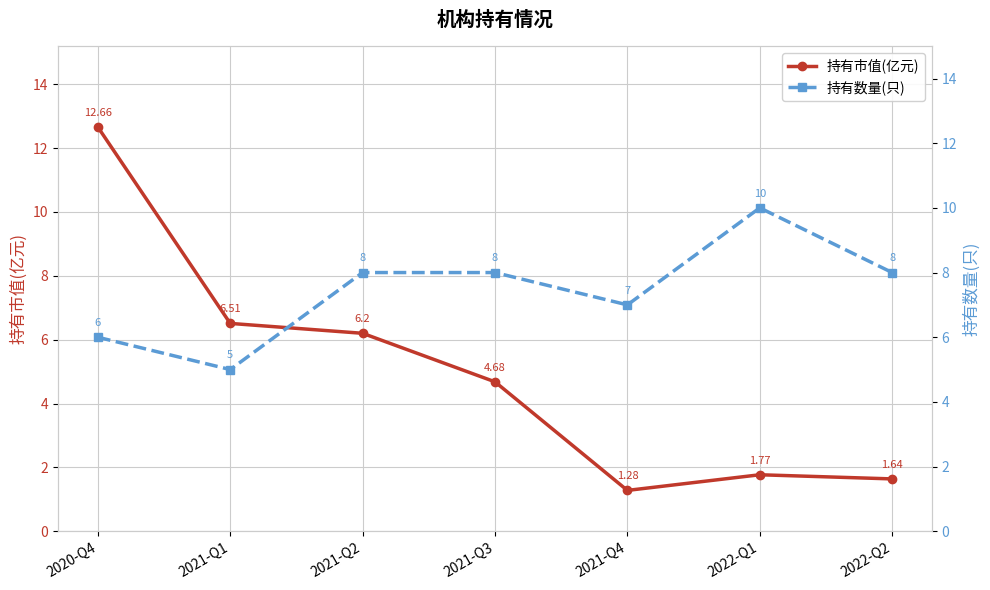

The value of 持有数量(只) at 2020-Q4 is 6.0. True or false?

True